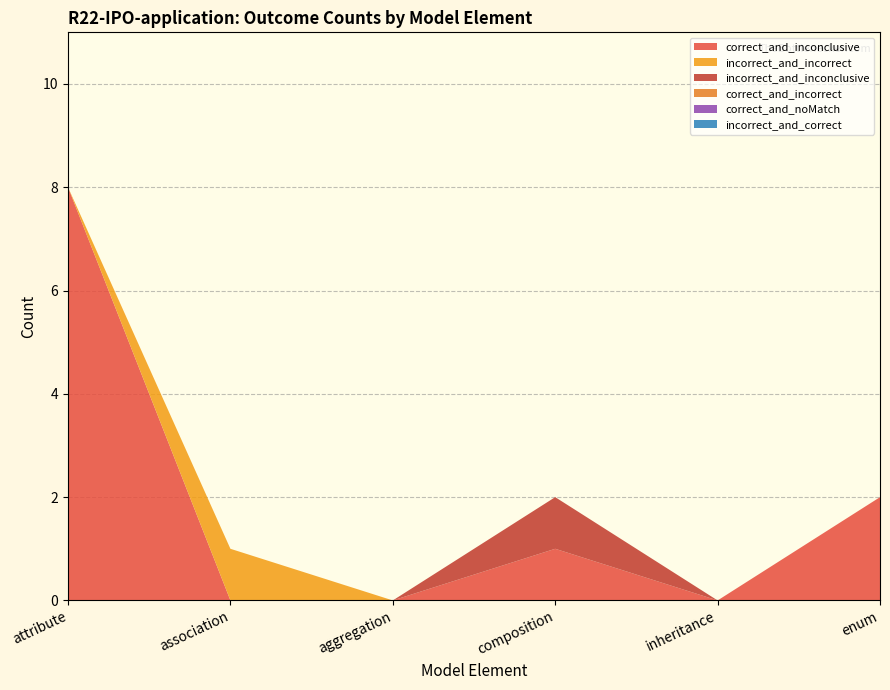

Reading left to right, extract all data points from this chart.

correct_and_inconclusive: 8	0	0	1	0	2
incorrect_and_incorrect: 0	1	0	0	0	0
incorrect_and_inconclusive: 0	0	0	1	0	0
correct_and_incorrect: 0	0	0	0	0	0
correct_and_noMatch: 0	0	0	0	0	0
incorrect_and_correct: 0	0	0	0	0	0